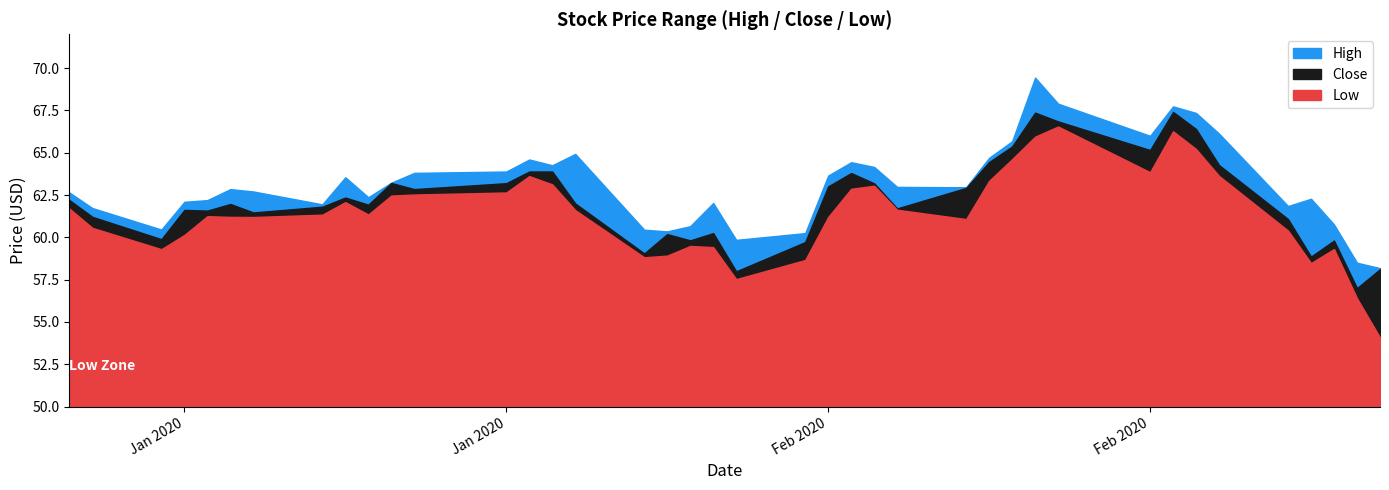

What value does the High series have at 2020-01-21?

63.9